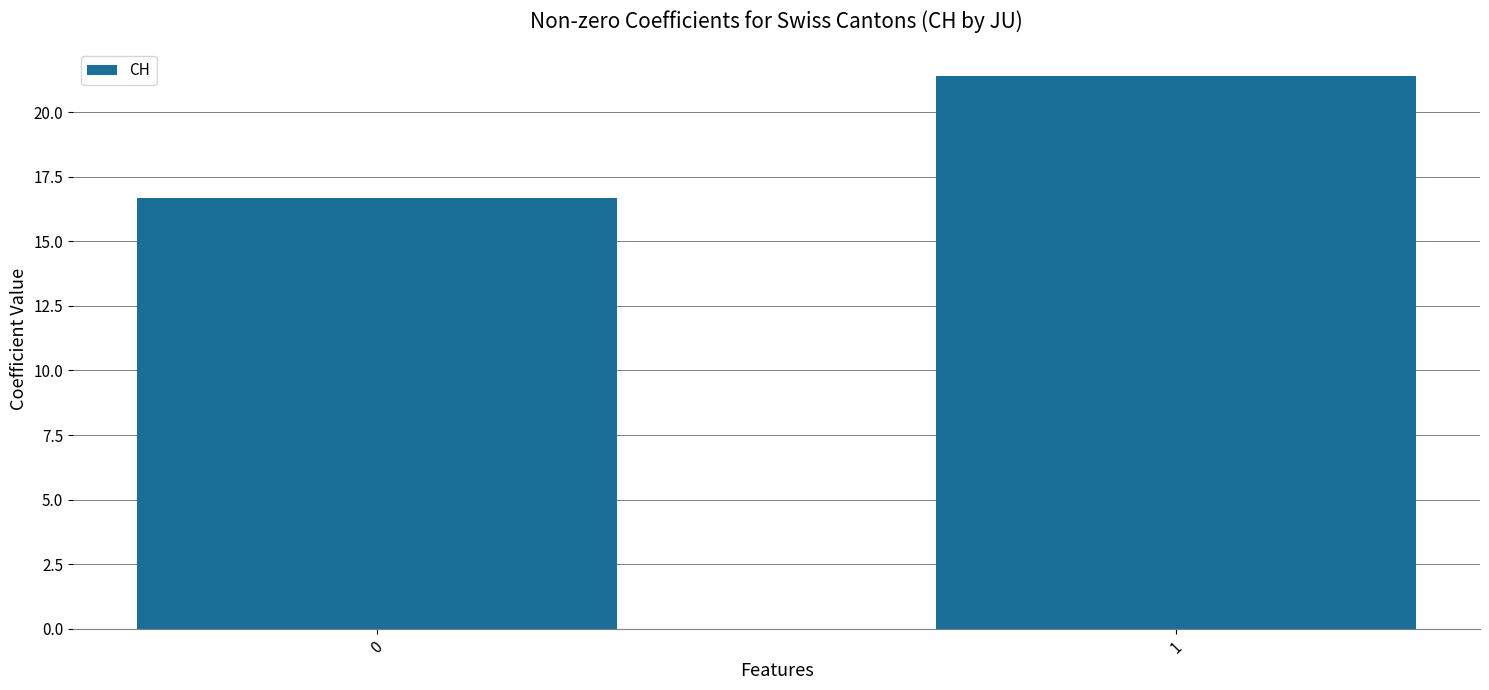

What is the value of the 1st bar from the left?

16.7